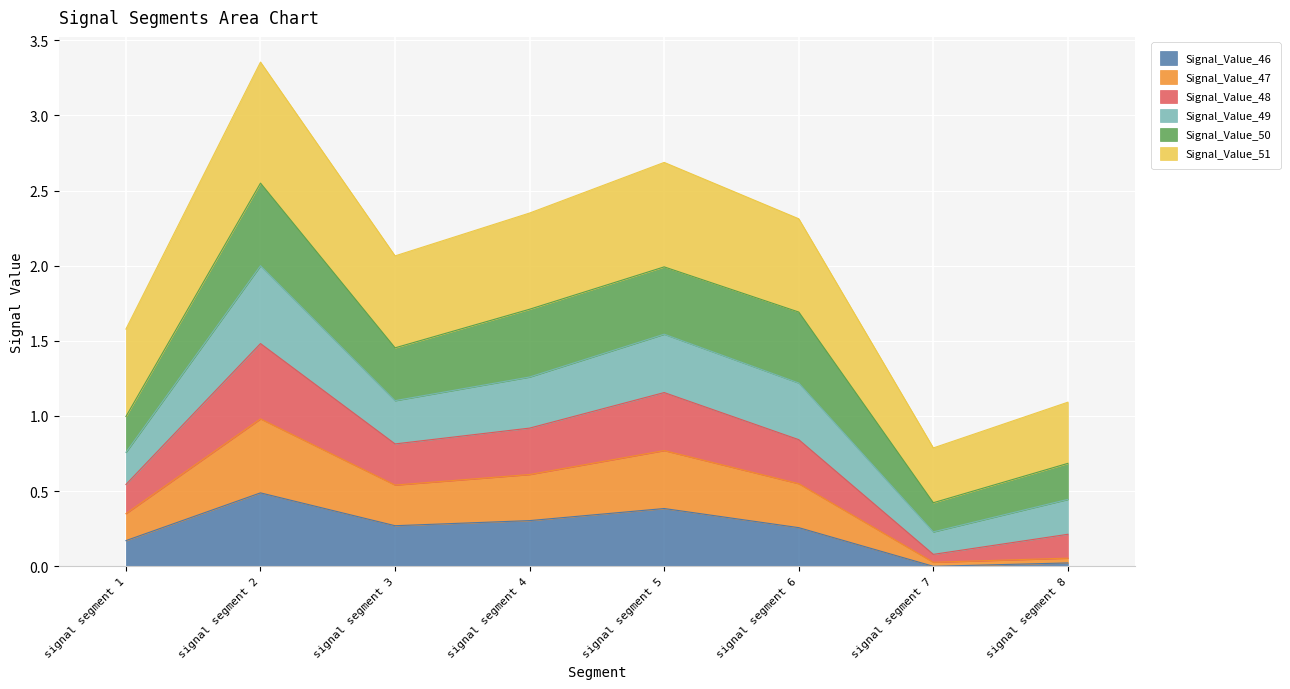

At which category is the sum across all series the highest?

signal segment 2